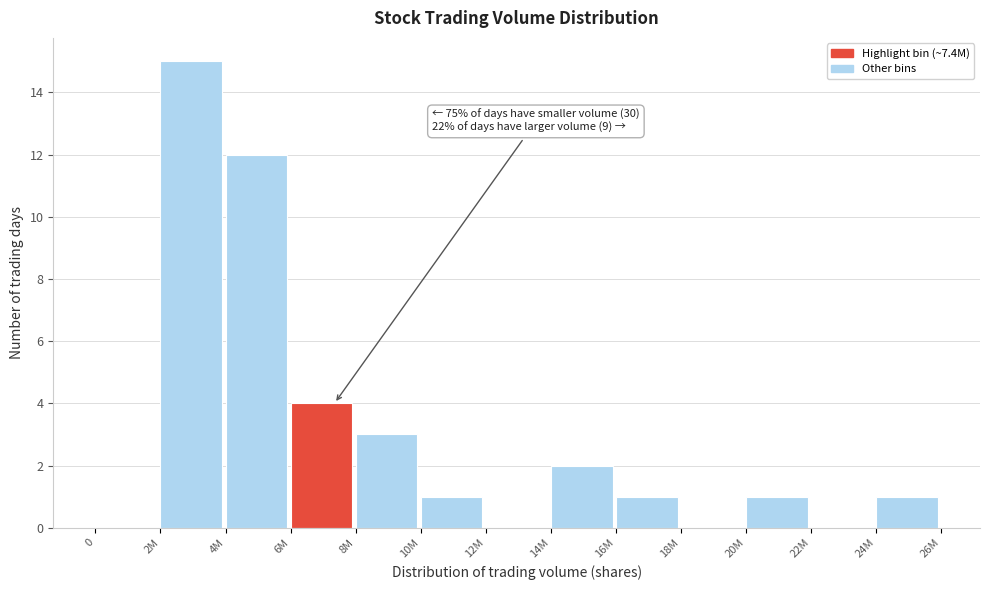

Reading left to right, list all the values displayed in this chart.

0=0	2M=15	4M=12	6M=4	8M=3	10M=1	12M=0	14M=2	16M=1	18M=0	20M=1	22M=0	24M=1